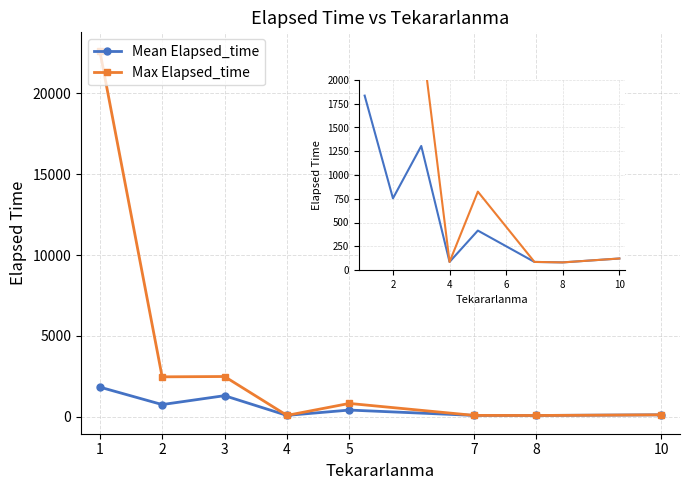

What is the minimum value shown in the chart?

80.0